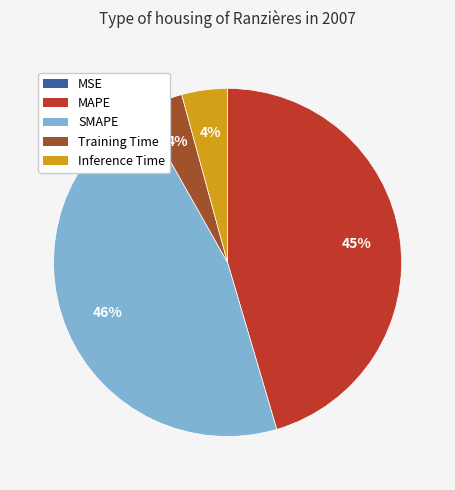

Between MAPE and SMAPE, which is larger?

SMAPE